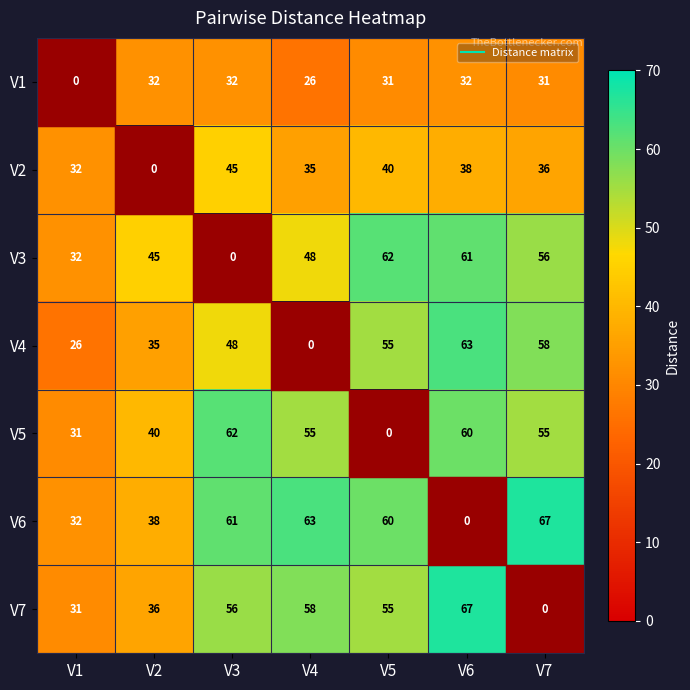

What is the difference between the second highest and minimum values in the V5 series?

60